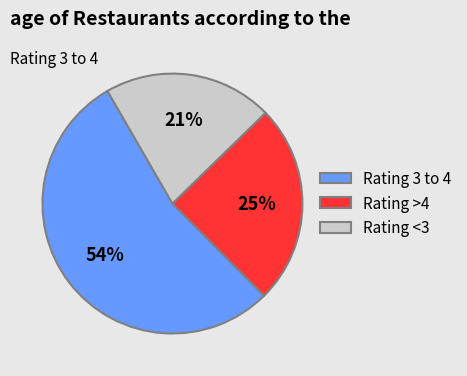

Rank the categories by value from highest to lowest.

Rating 3 to 4, Rating >4, Rating <3